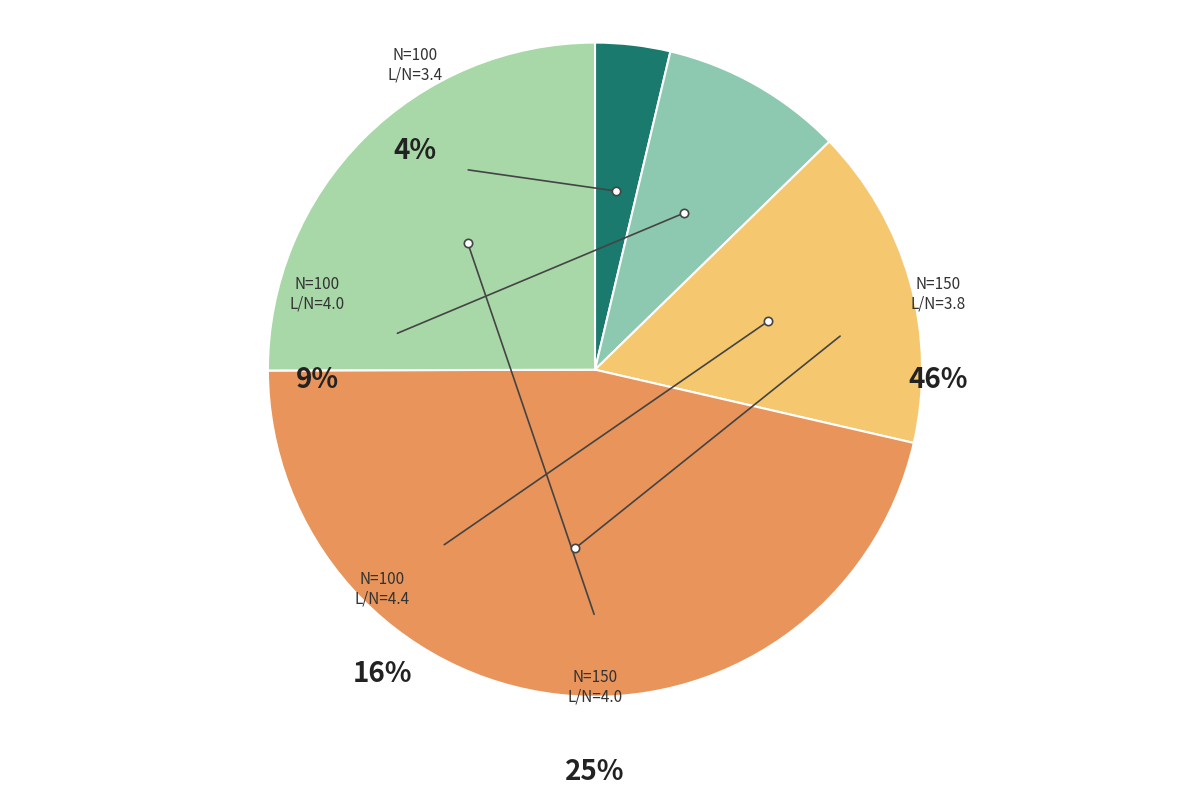

What is the ratio of the value at N=100, L/N=4.0 to the value at N=100, L/N=4.4?

0.6